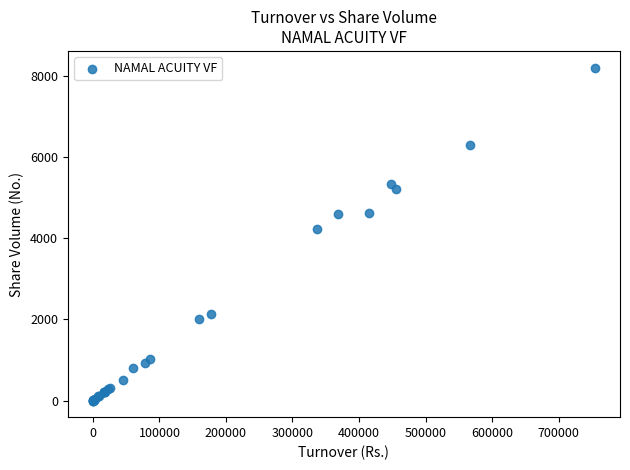

What Y value in the scatter plot is closest to 4100?

4217